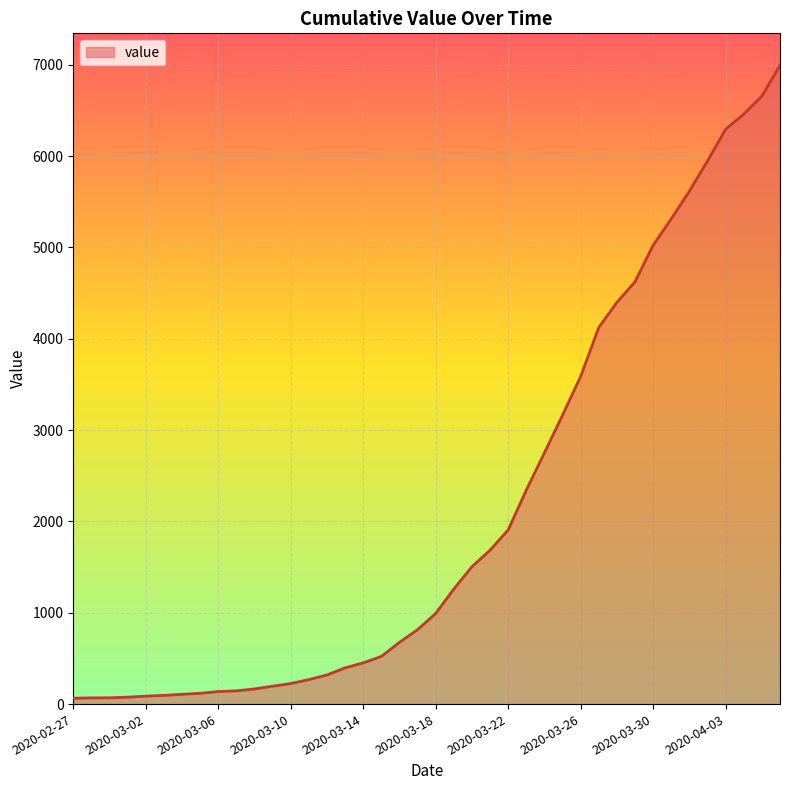

What is the difference between the maximum and minimum values?

6930